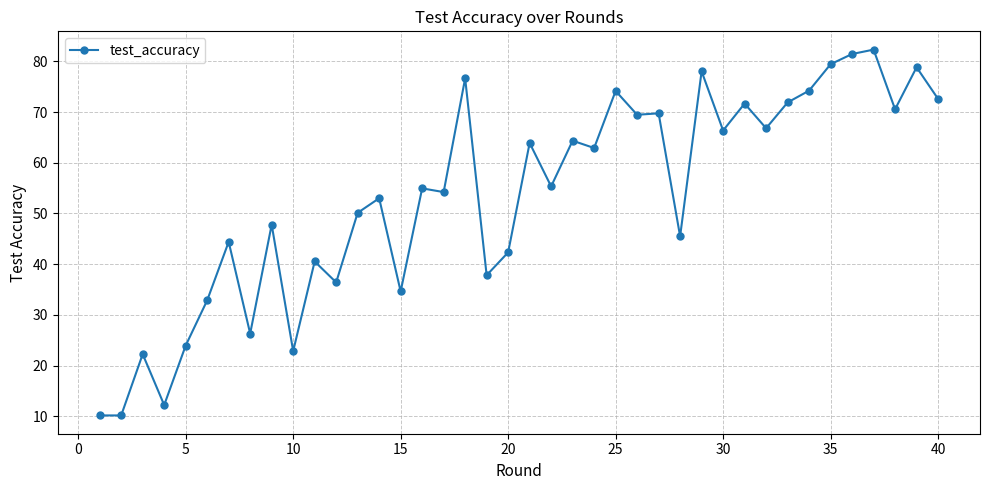

What is the minimum value shown in the chart?

10.2